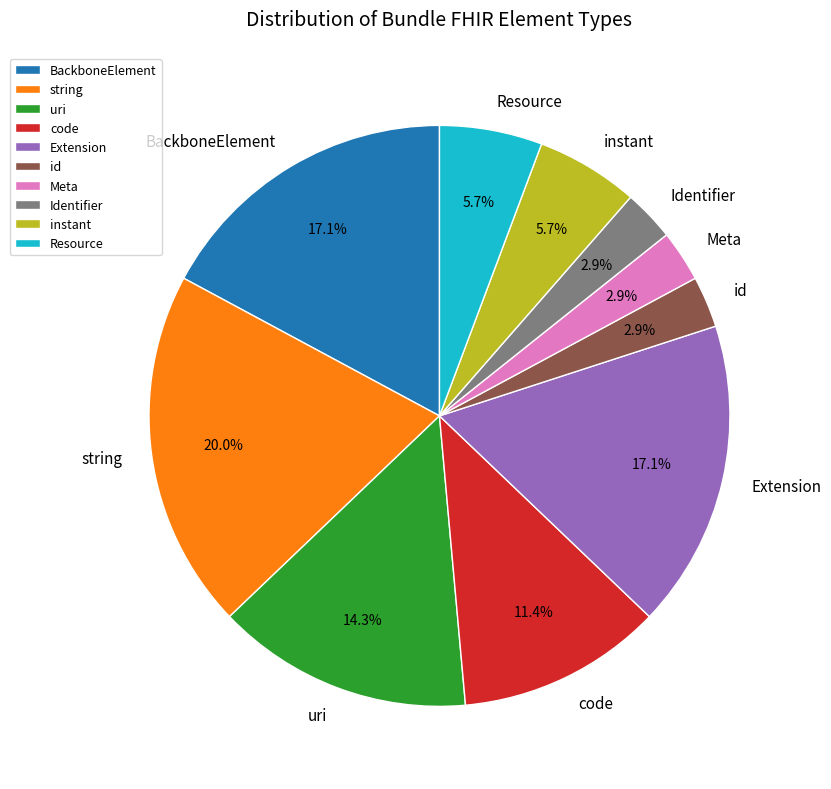

What is the largest slice in the pie chart?

string